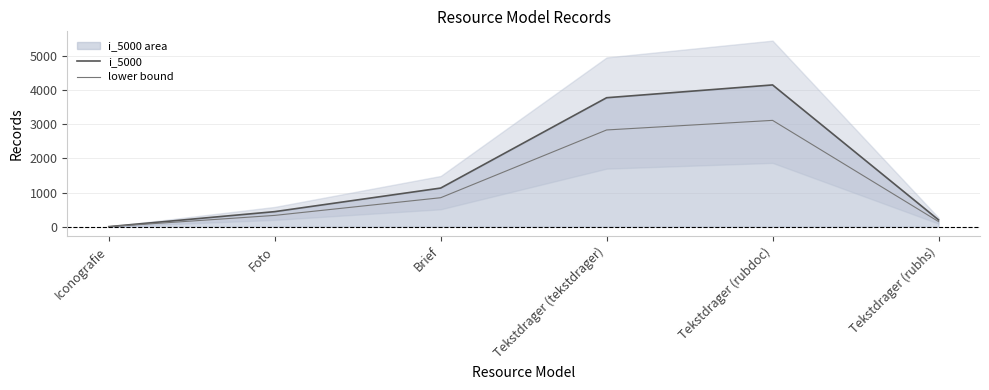

What is the total value across all series at Brief?

1981.0